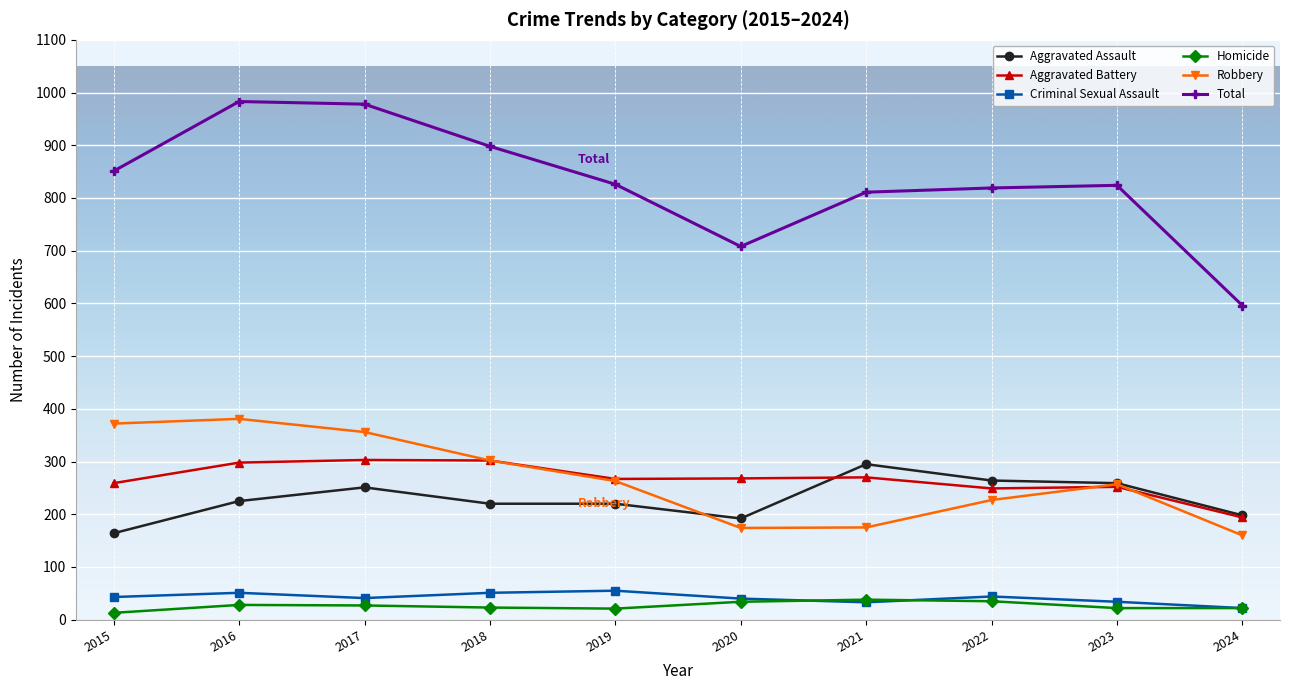

Is the value of Aggravated Battery at 2021 greater than the value of Robbery at 2022?

Yes